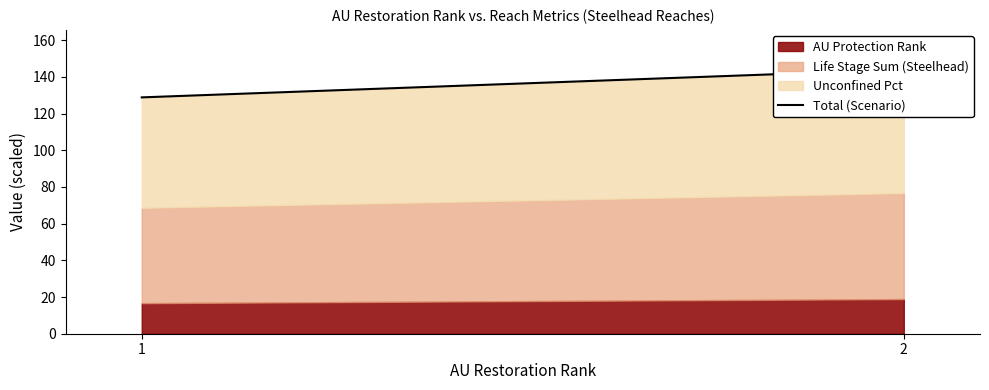

What is the difference between the maximum and minimum values?

15.2